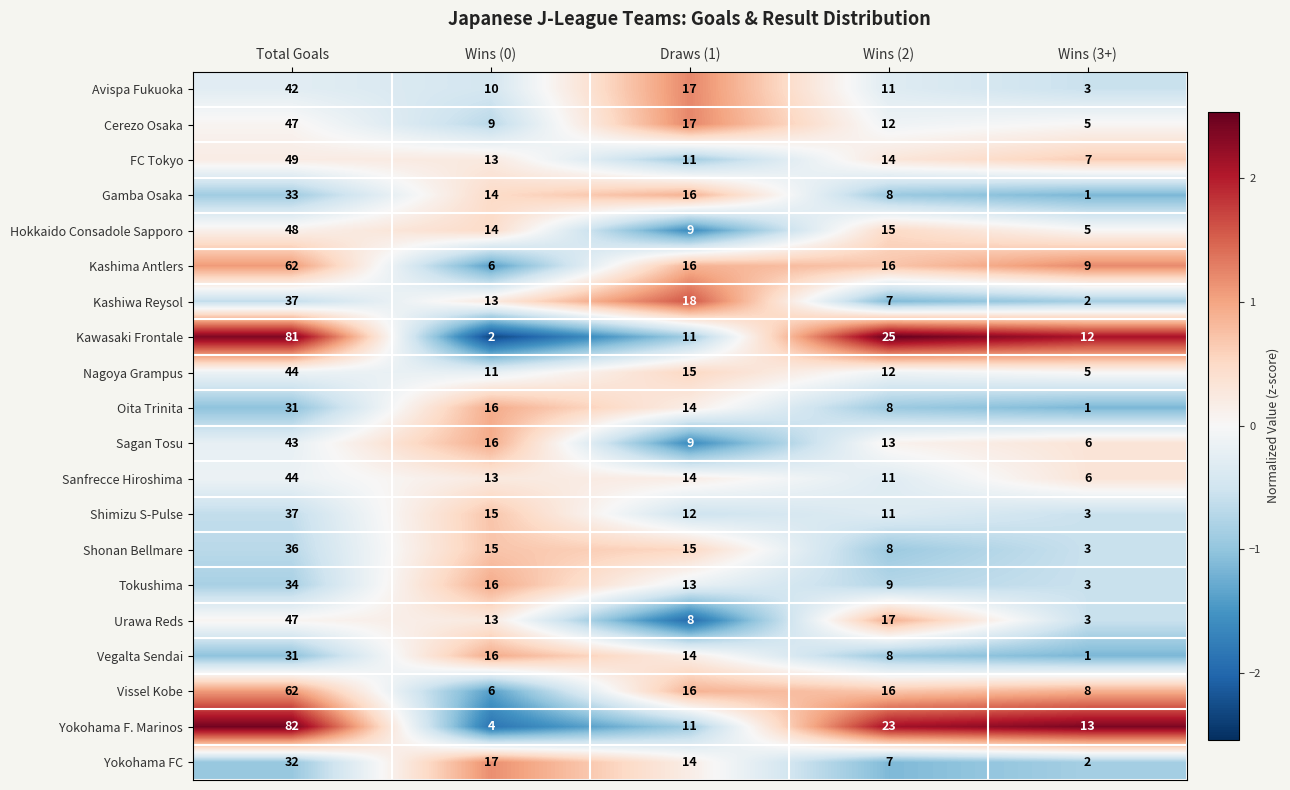

At how many categories does at least one series exceed 2?

5